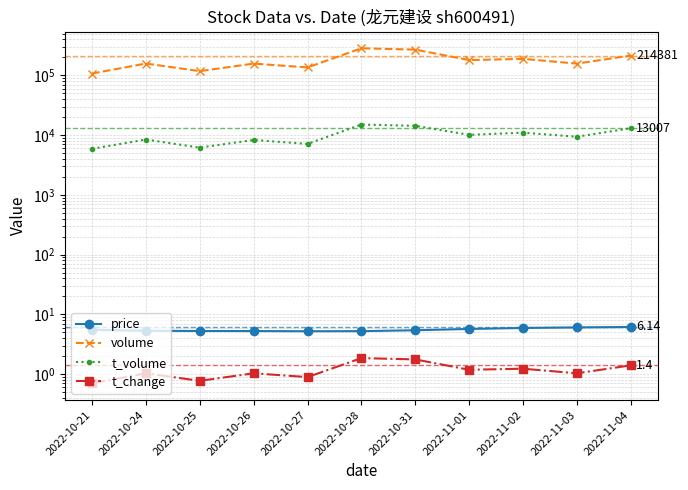

How many interior local valleys does the volume series have?

4